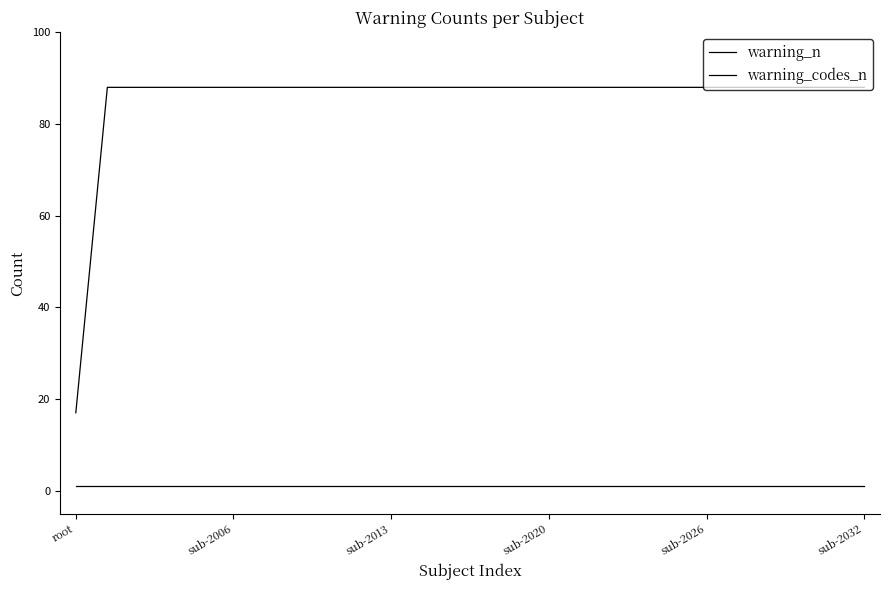

Is this an area chart (filled region under the line)?

No